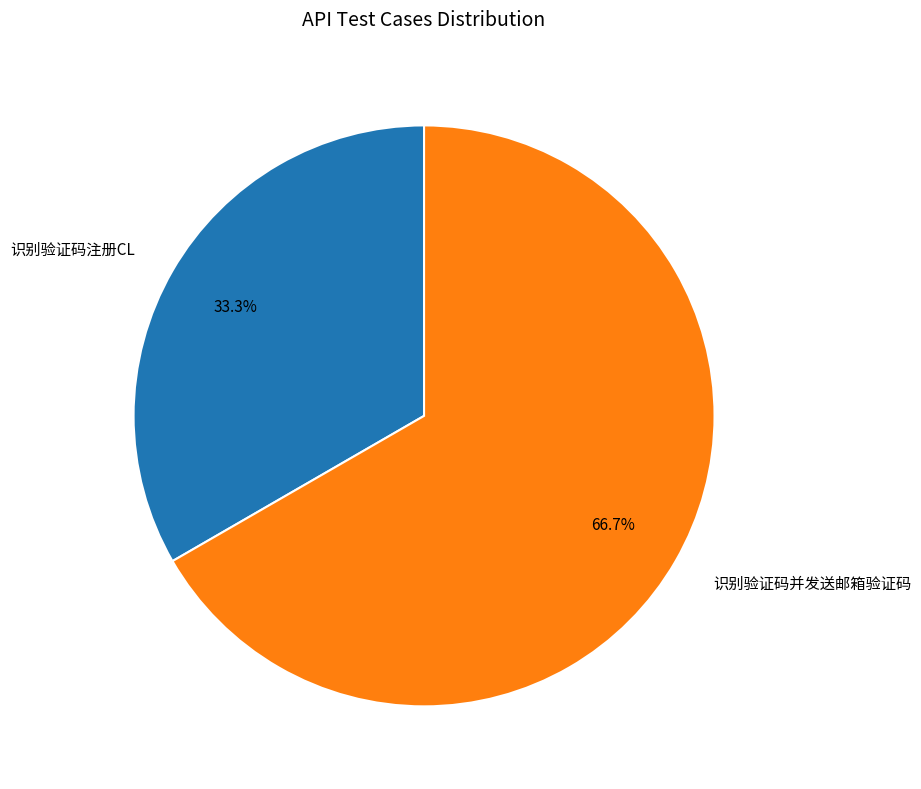

Between 识别验证码并发送邮箱验证码 and 识别验证码注册CL, which is larger?

识别验证码并发送邮箱验证码